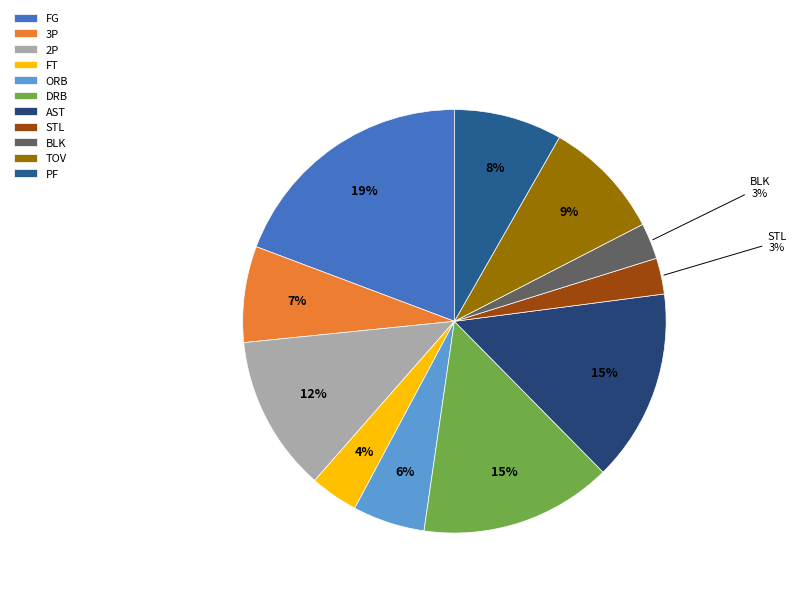

Does AST represent more than half of the total?

No